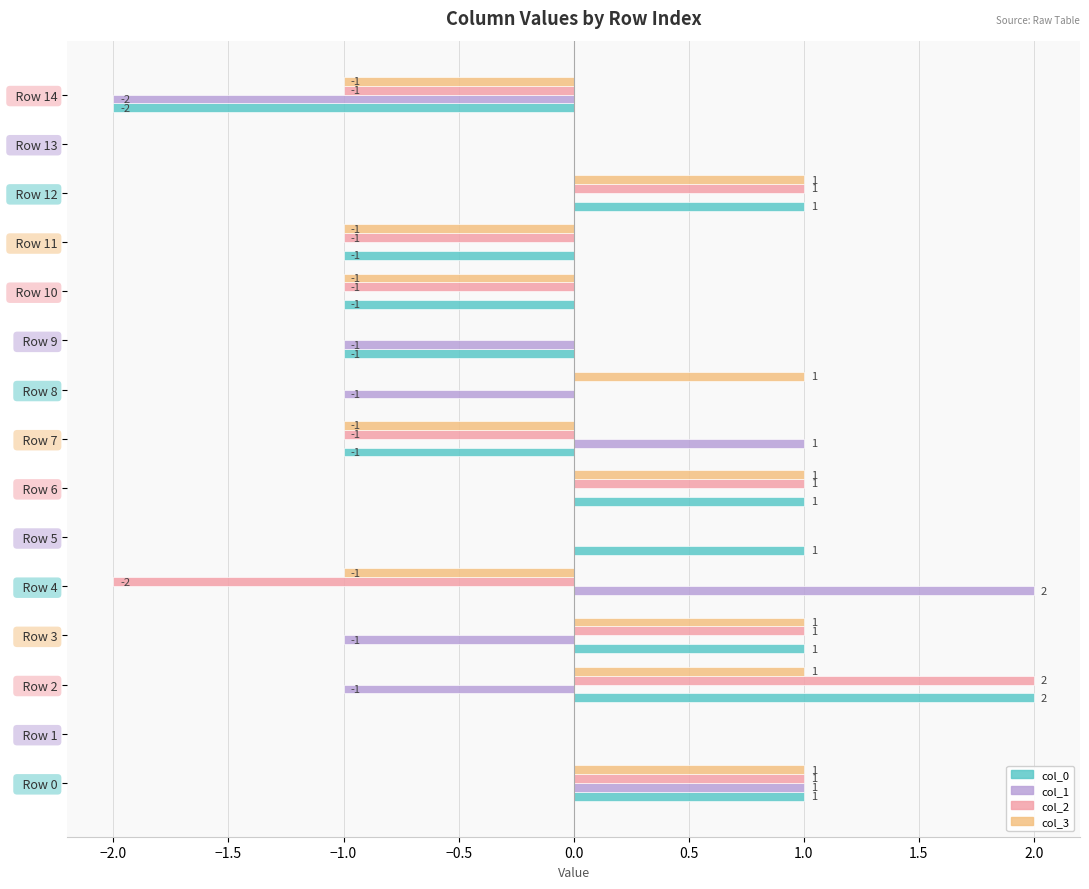

What is the total value across all series at   Row 12?

3